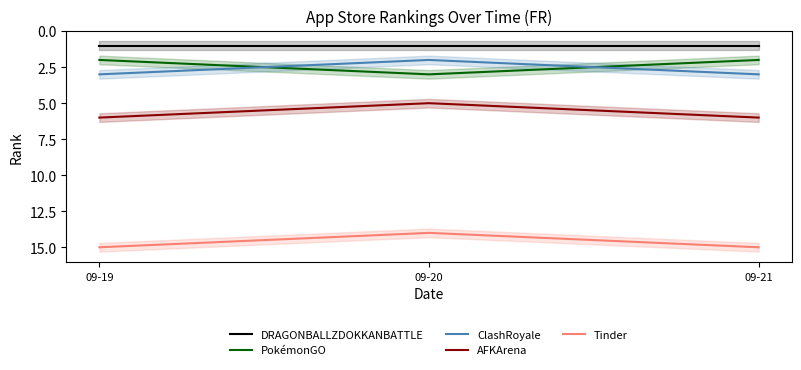

Which series changed the most between 09-19 and 09-20?

PokémonGO